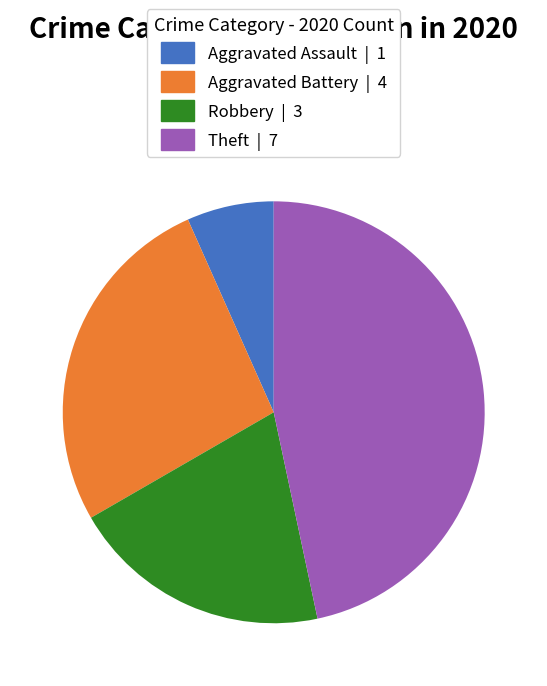

How many slices are in this pie chart?

4